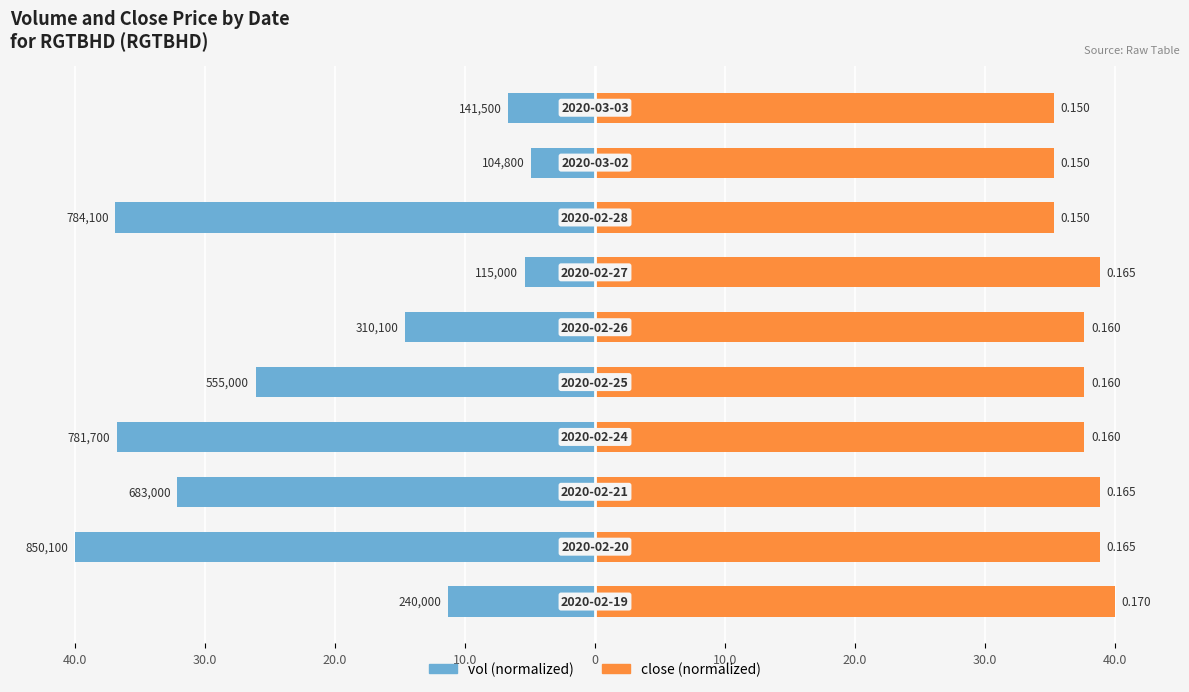

What are all the series names shown in the legend?

vol (normalized), close (normalized)